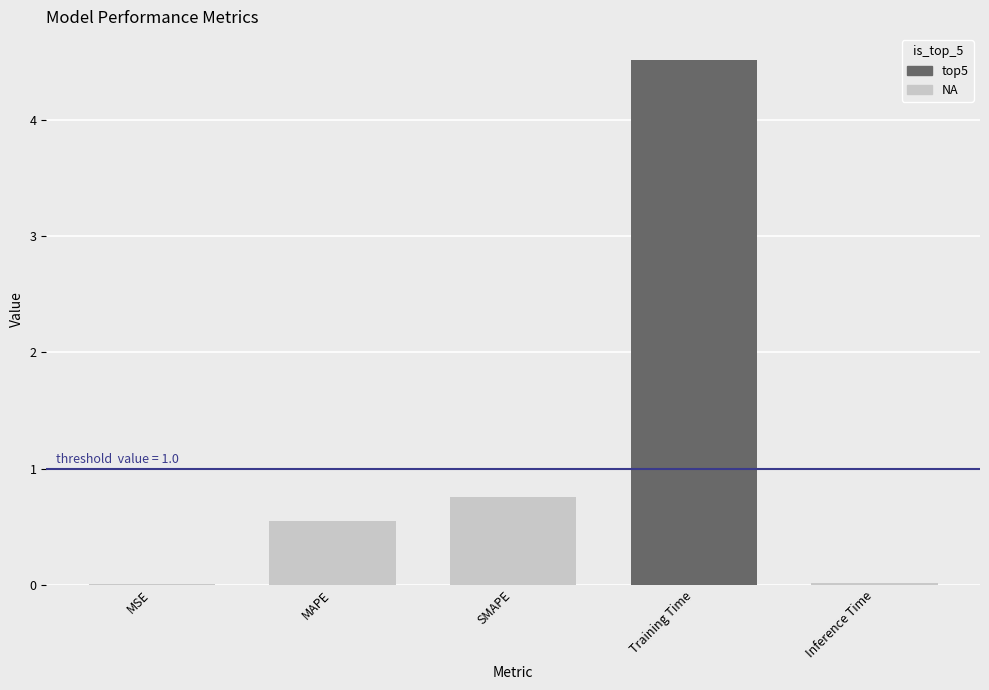

What is the sum of all values?

5.8